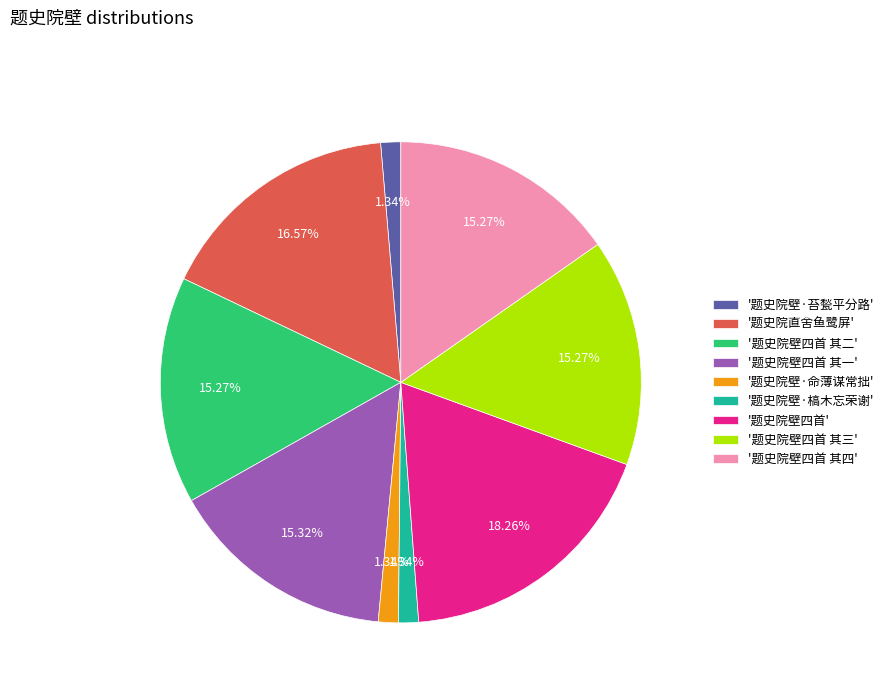

Does any single category account for the majority?

No